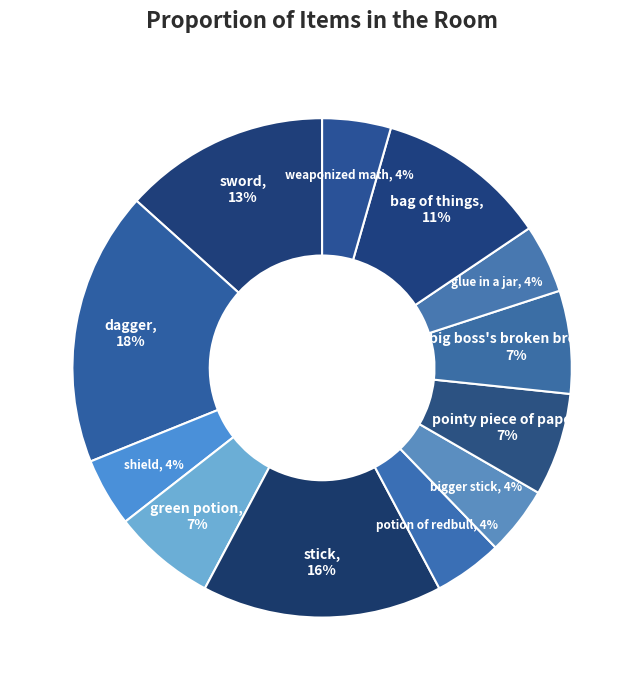

Which category has the biggest portion of the pie?

dagger